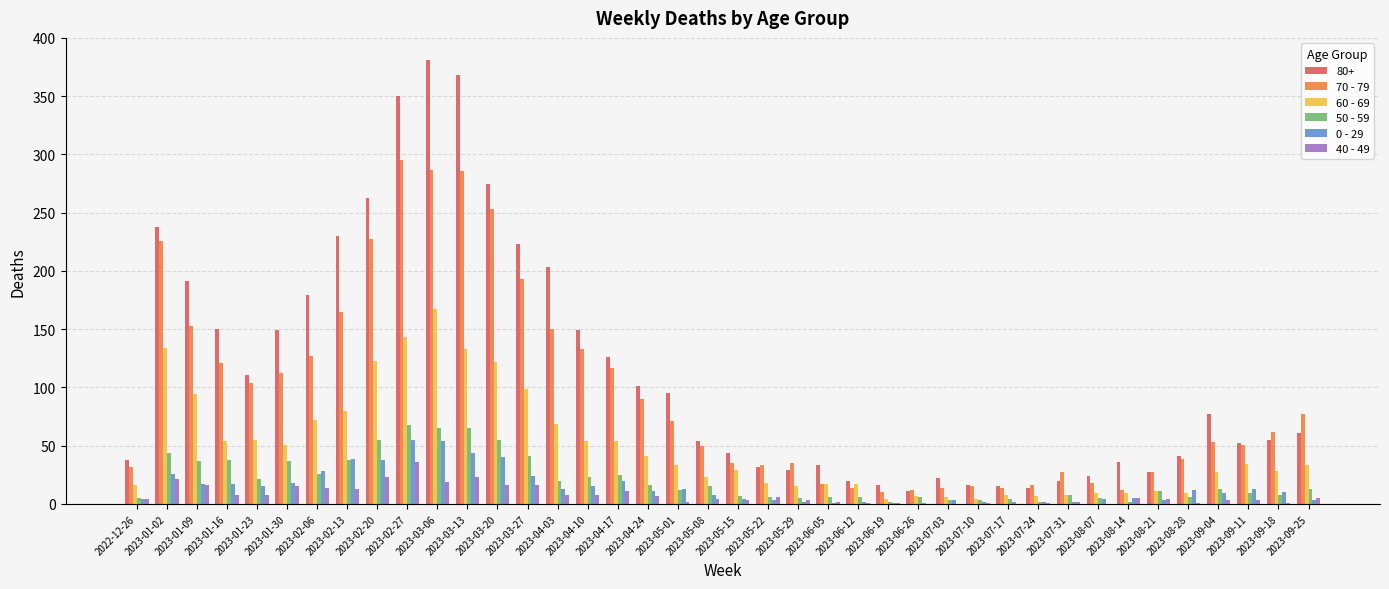

The value of 80+ at 2023-05-15 is 44. True or false?

True